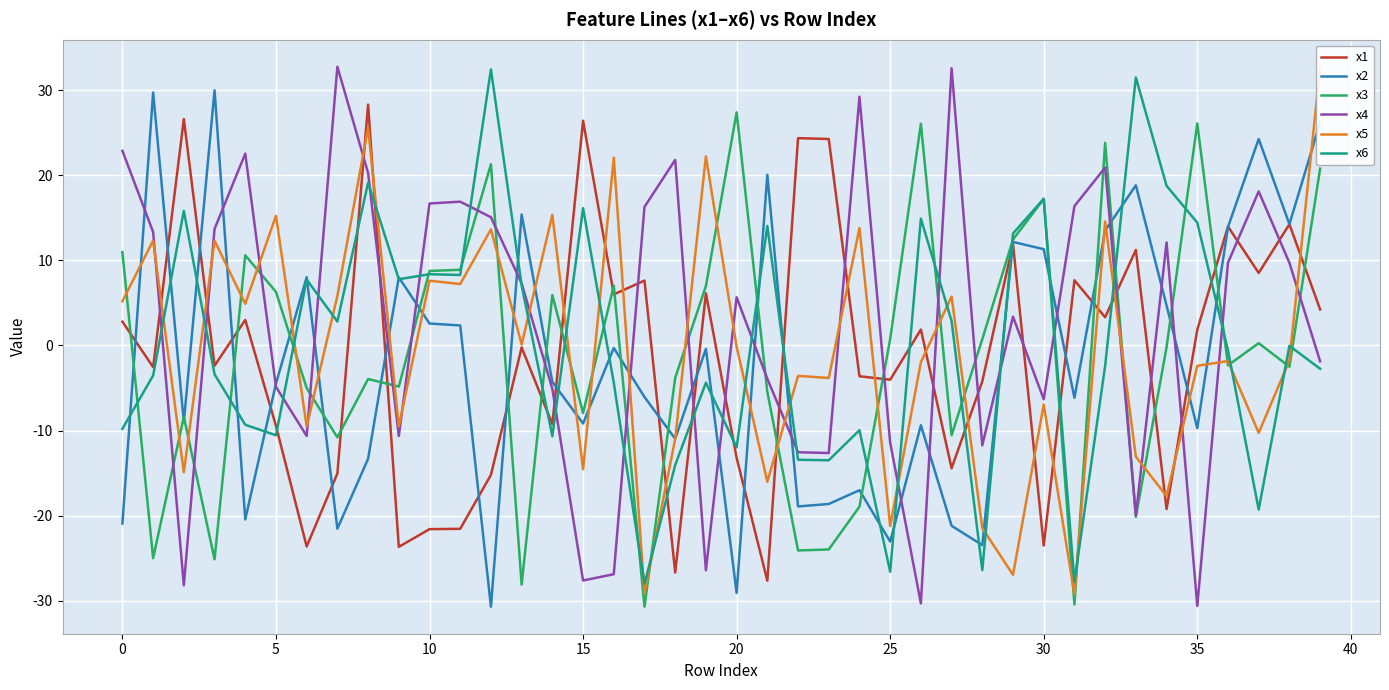

What is the maximum value for x3?

27.4